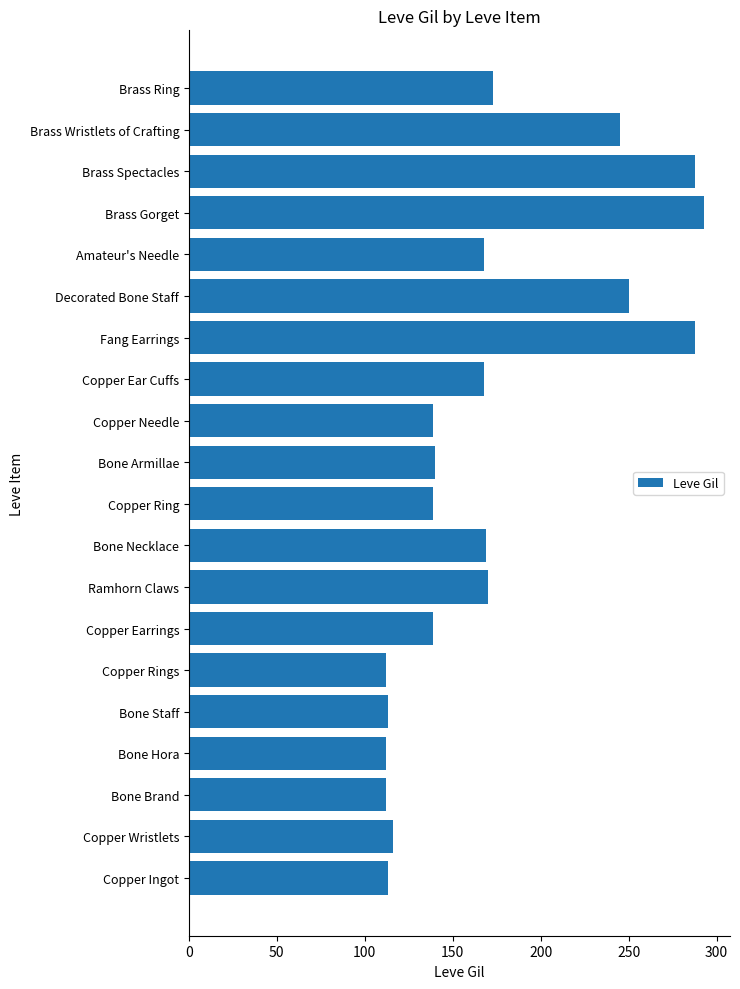

The value at Brass Ring is 284. True or false?

False